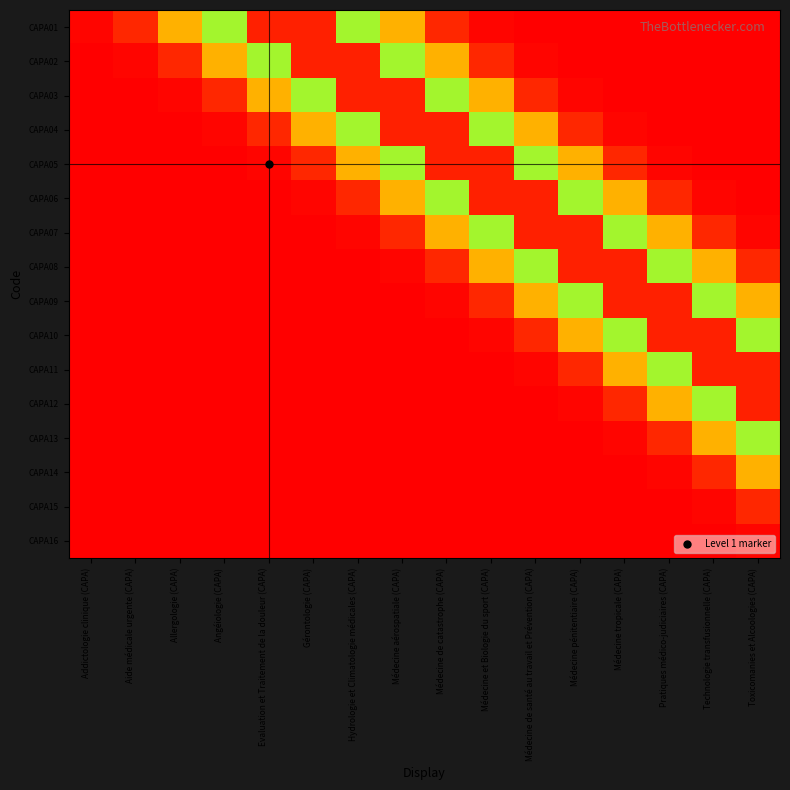

What is the total value across all series at Médecine et Biologie du sport (CAPA)?

3.8